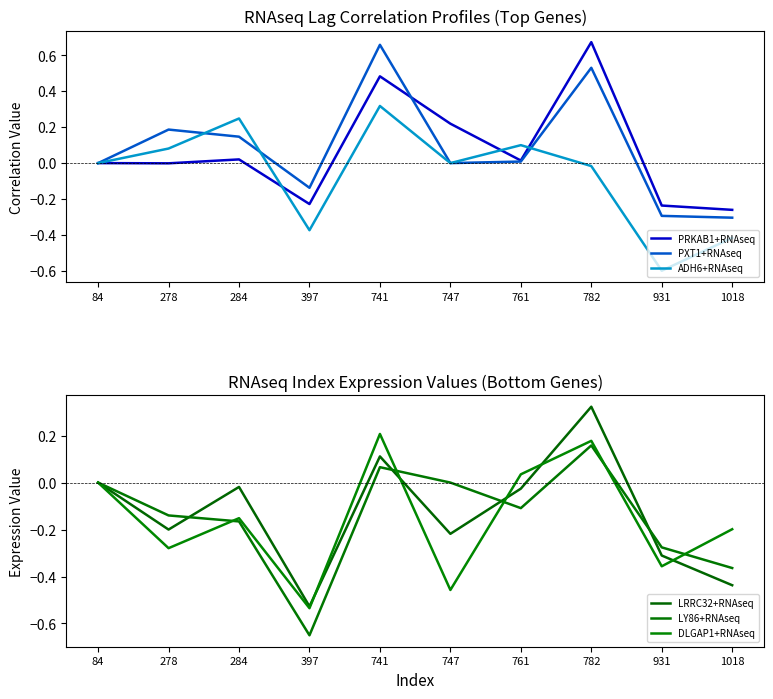

True or false: LRRC32+RNAseq and PRKAB1+RNAseq cross at least once.

False